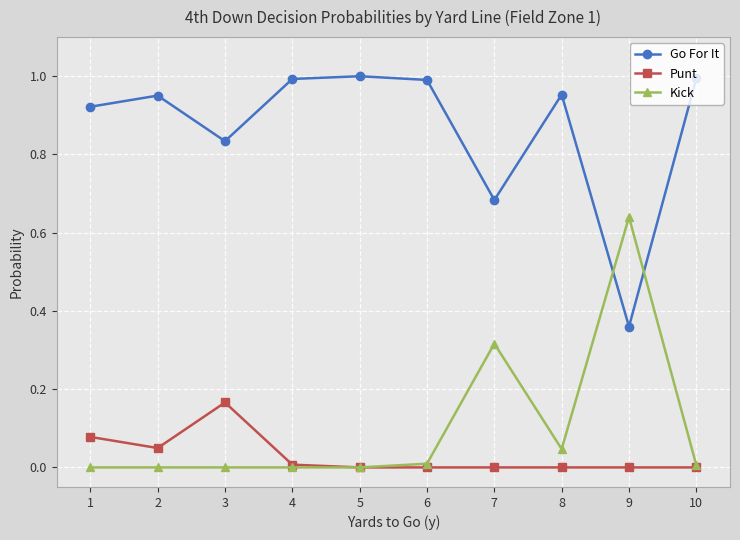

At how many categories does at least one series exceed 0?

10